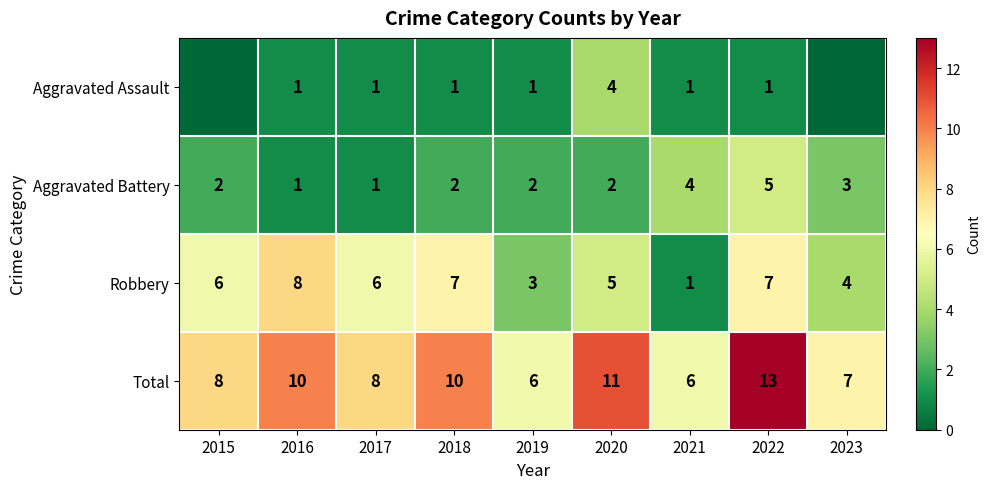

Is it true that Aggravated Assault equals 1 at 2020?

False